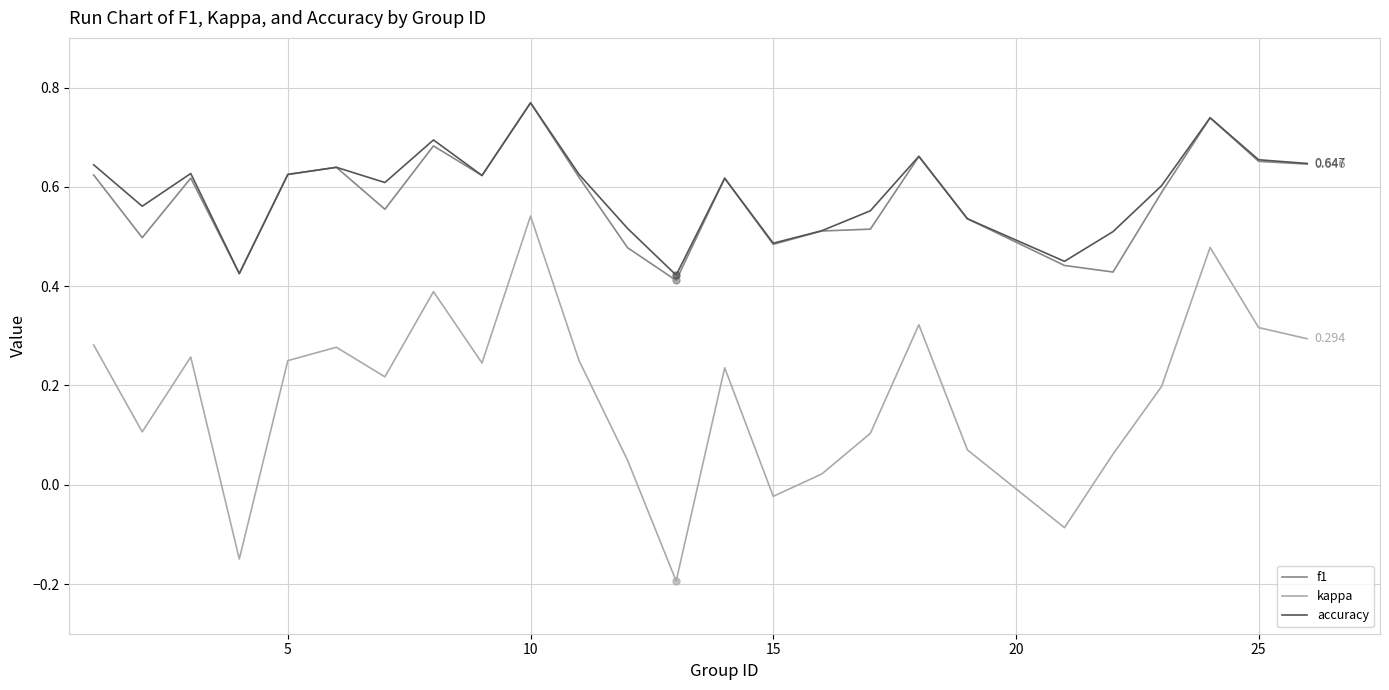

True or false: f1 and kappa intersect in this chart.

False